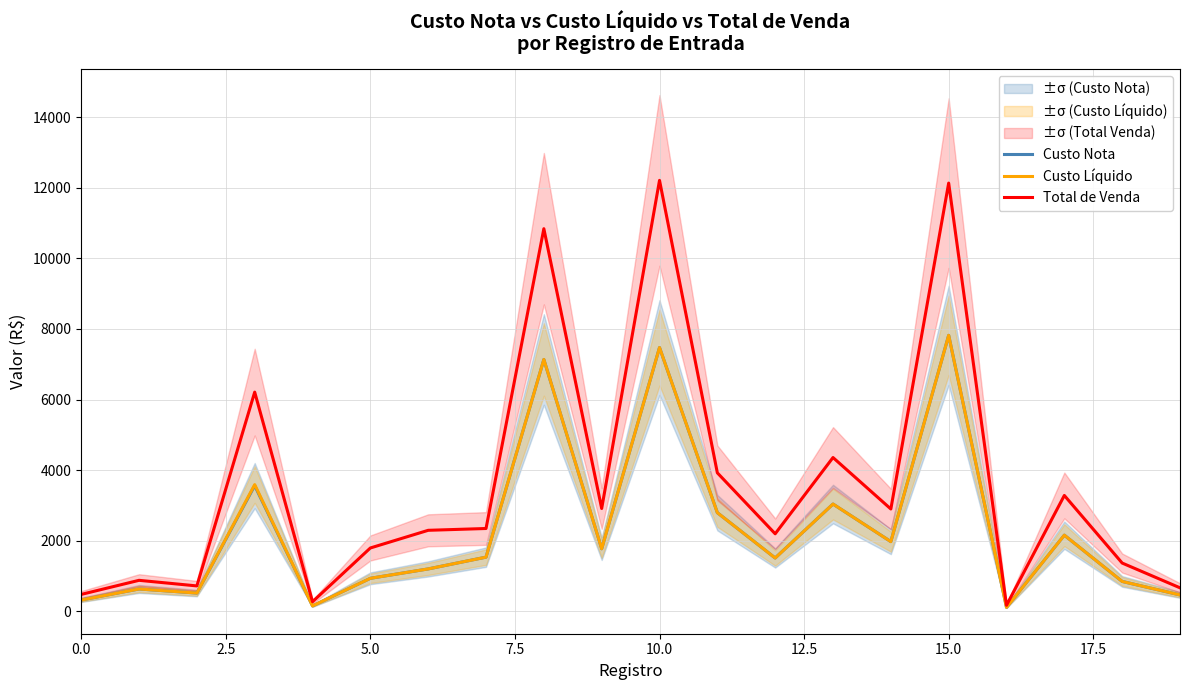

Rank the series at 15 from highest to lowest value.

Total de Venda, Custo Nota, Custo Líquido